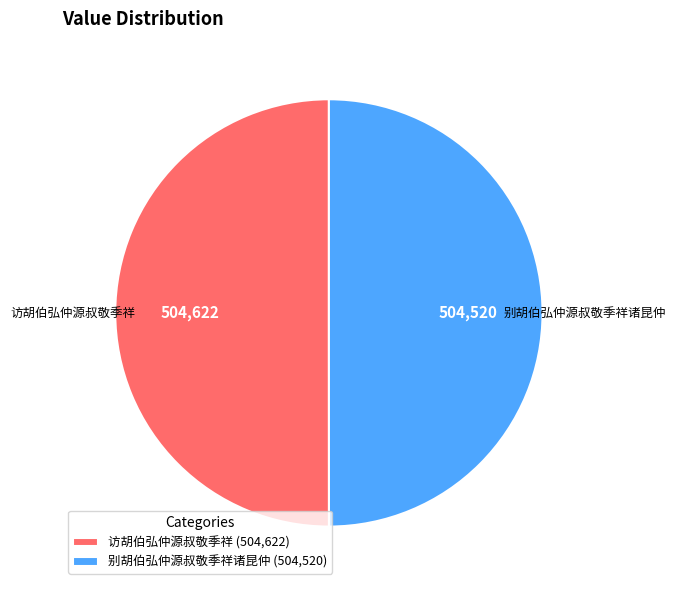

What is the ratio of the value at 访胡伯弘仲源叔敬季祥 (504,622) to the value at 别胡伯弘仲源叔敬季祥诸昆仲 (504,520)?

1.0